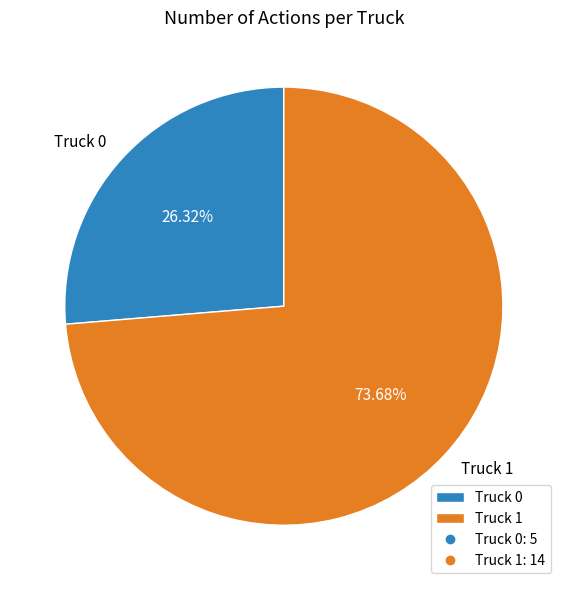

To the nearest percent, what is the combined percentage of Truck 1 and Truck 0?

100%